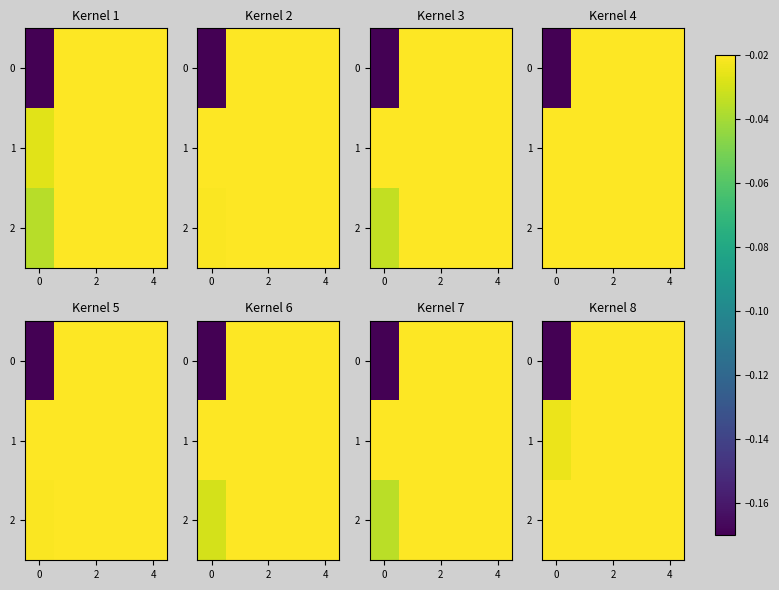

Between 0 and 2, which is larger?

2